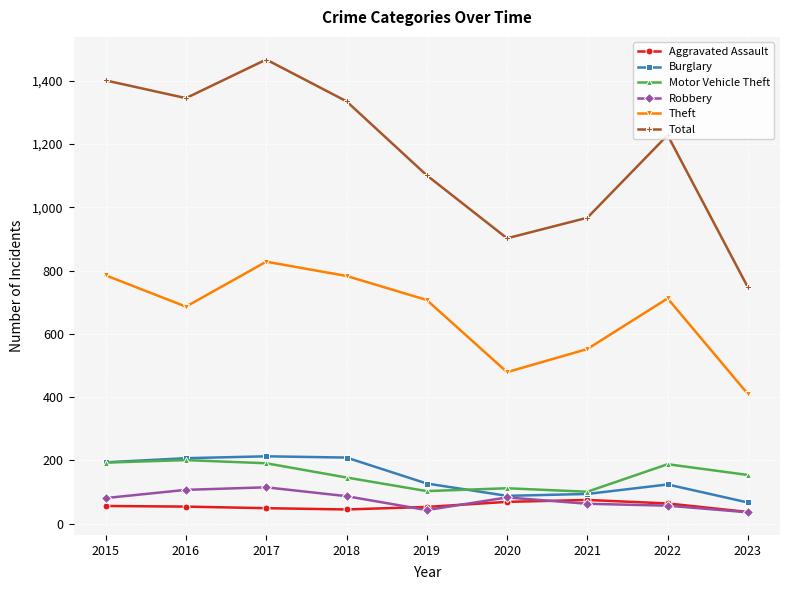

What is the total value across all series at 2020?

1733